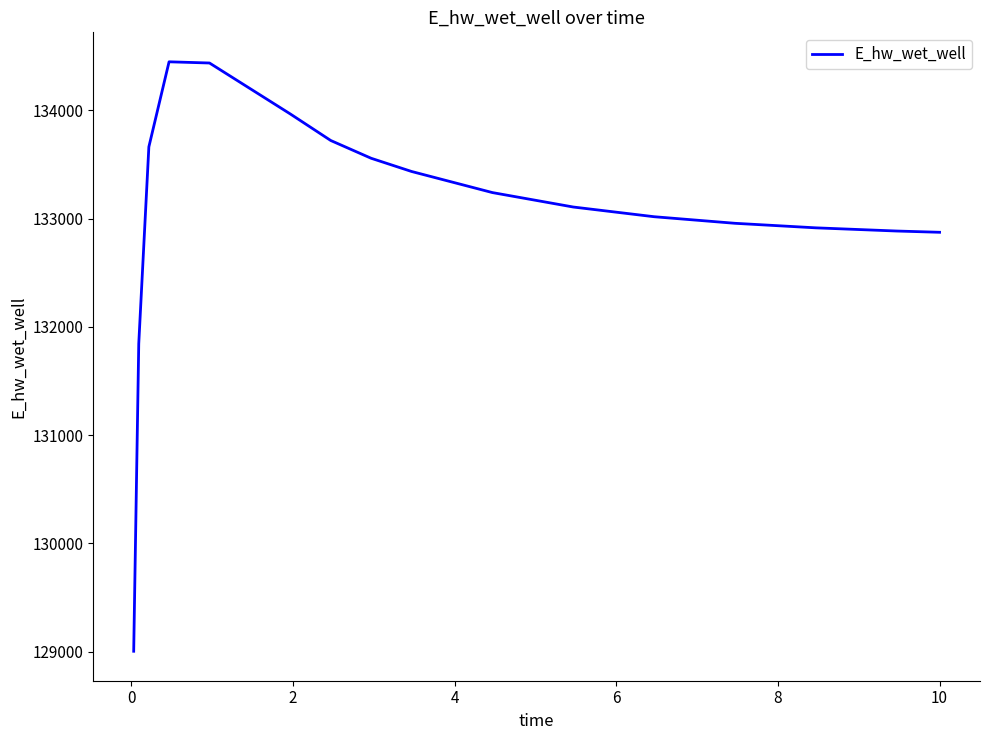

What is the smallest value displayed?

129003.8